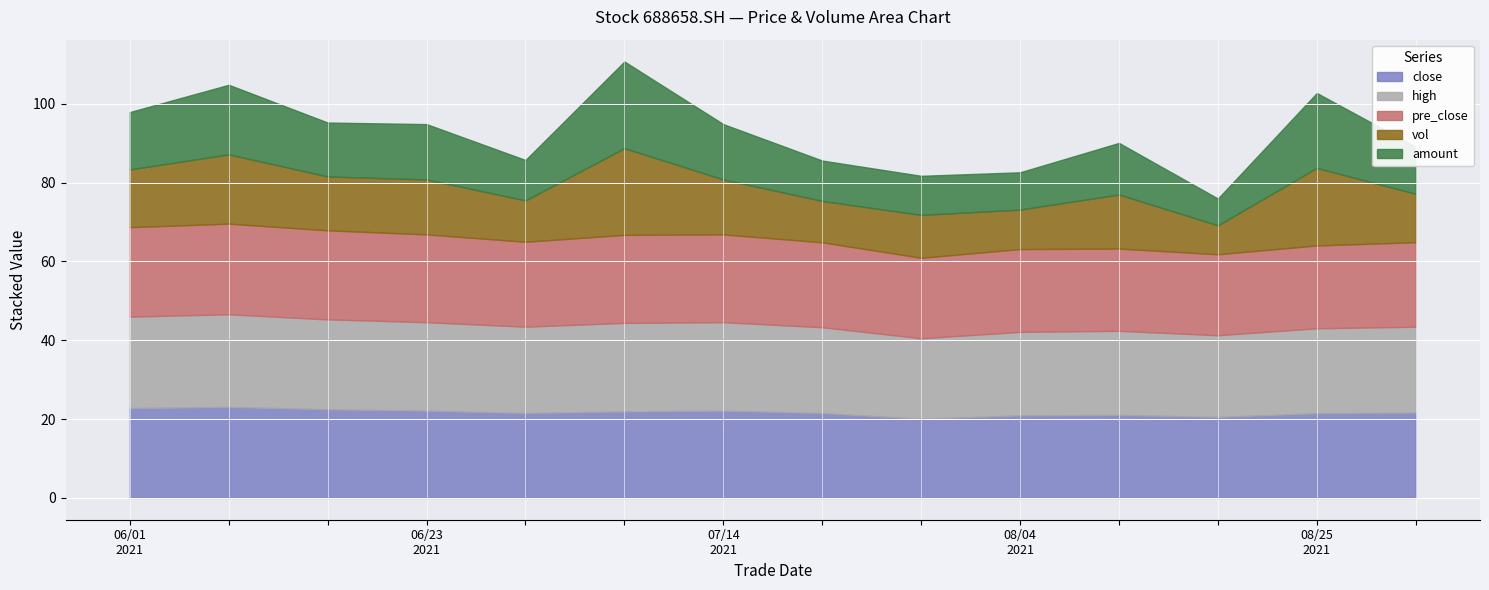

What are all the series names shown in the legend?

close, high, pre_close, vol, amount